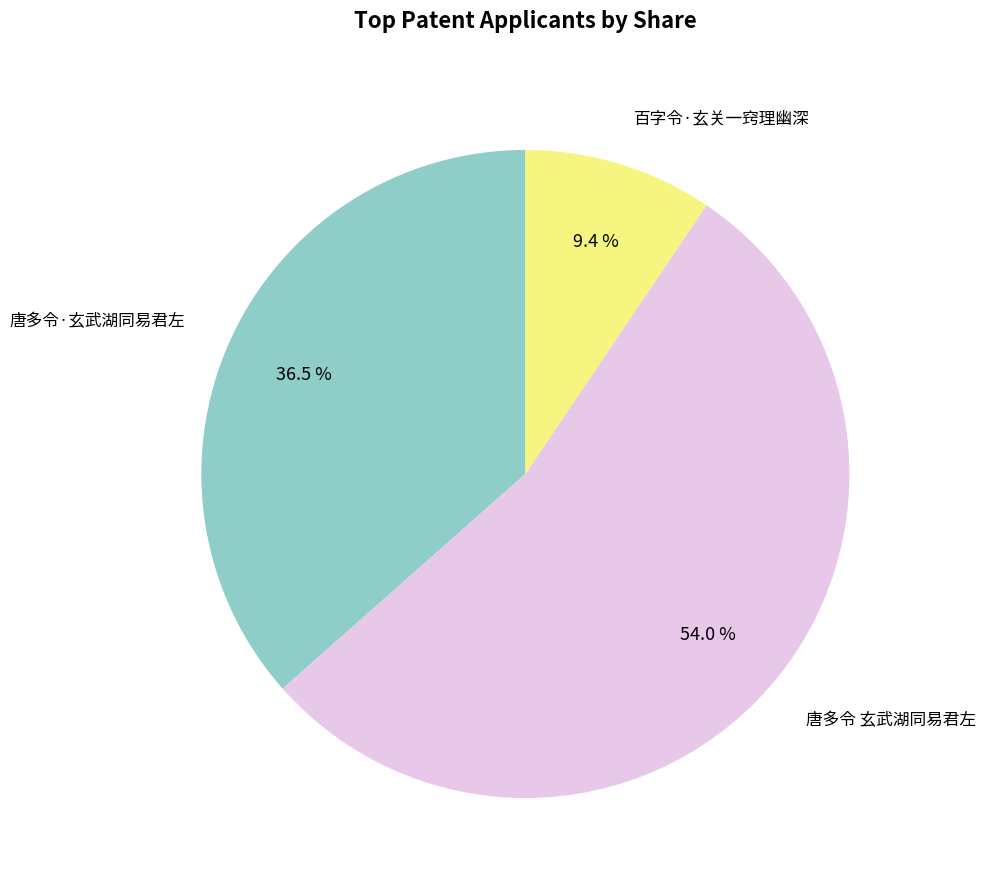

What percentage do 唐多令 玄武湖同易君左 and 唐多令·玄武湖同易君左 together represent?

90.6%